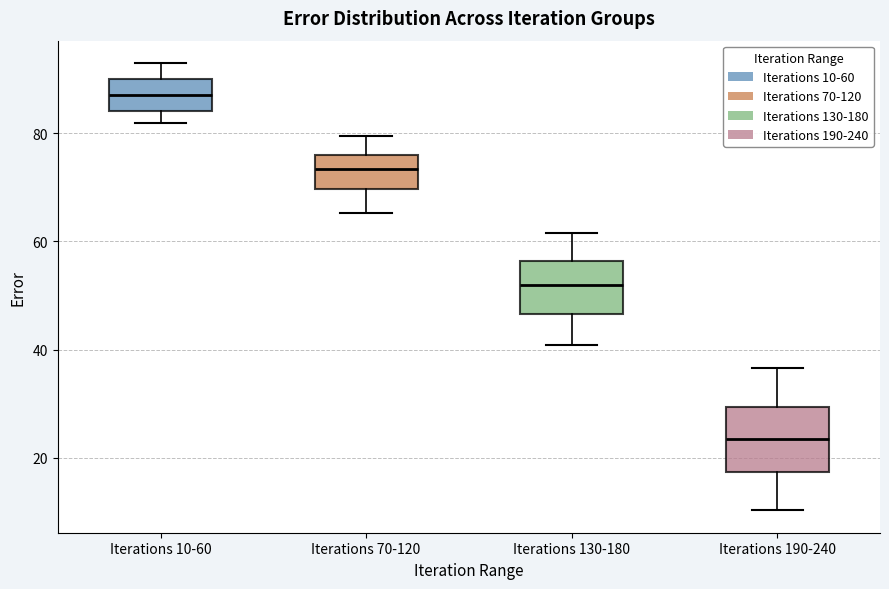

Reading left to right, read every box against the y-axis: the position of its median line, the range the box covers, and the ends of its whiskers. The values are not printed on the chart, so give them approximately, as read against the axis.

Iterations 10-60: median 88, box 84 to 90, whiskers 82 to 92
Iterations 70-120: median 74, box 70 to 76, whiskers 66 to 80
Iterations 130-180: median 52, box 46 to 56, whiskers 40 to 62
Iterations 190-240: median 24, box 18 to 30, whiskers 10 to 36